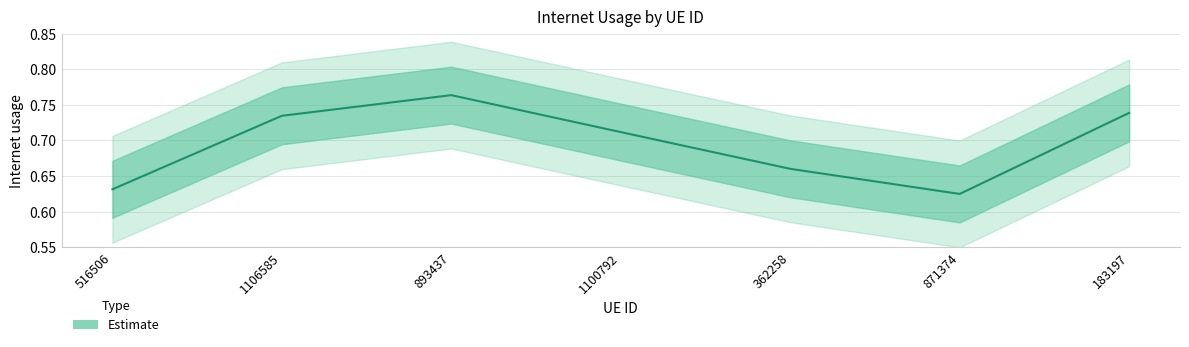

Where is the data nearest to the value 0?

871374